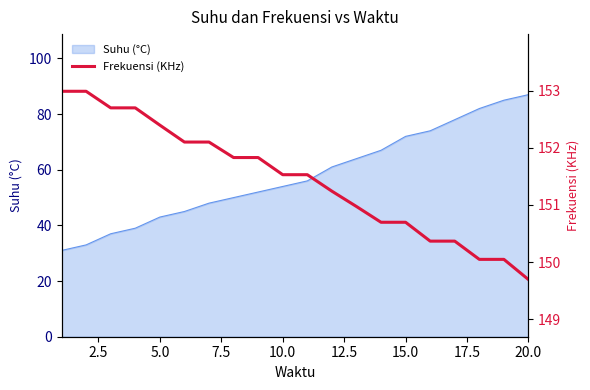

The value of Suhu (°C) at 10.0 is 85. True or false?

False